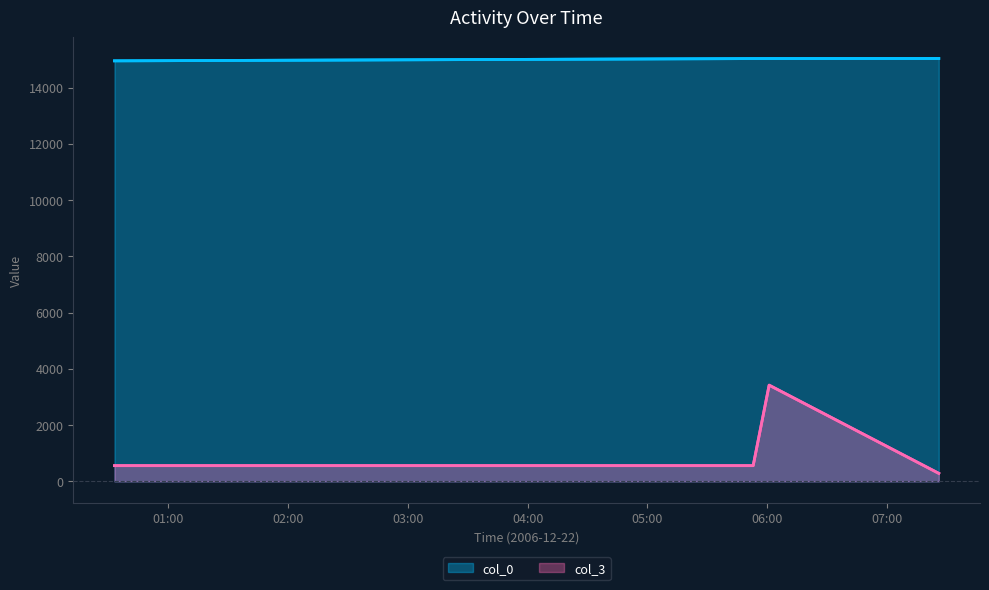

How many lines are shown in the chart?

2